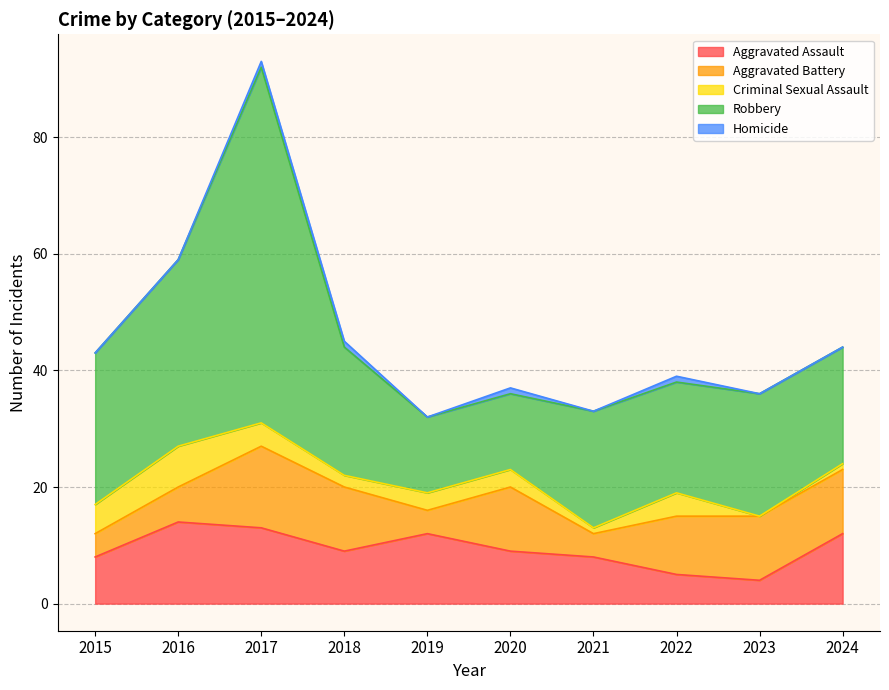

Which series has the largest range (max minus min)?

Robbery